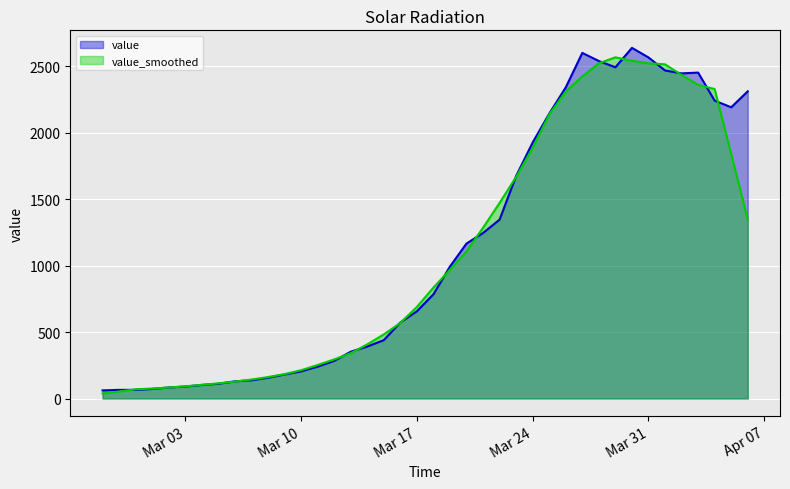

What is the highest value of the value_smoothed series?

2567.0